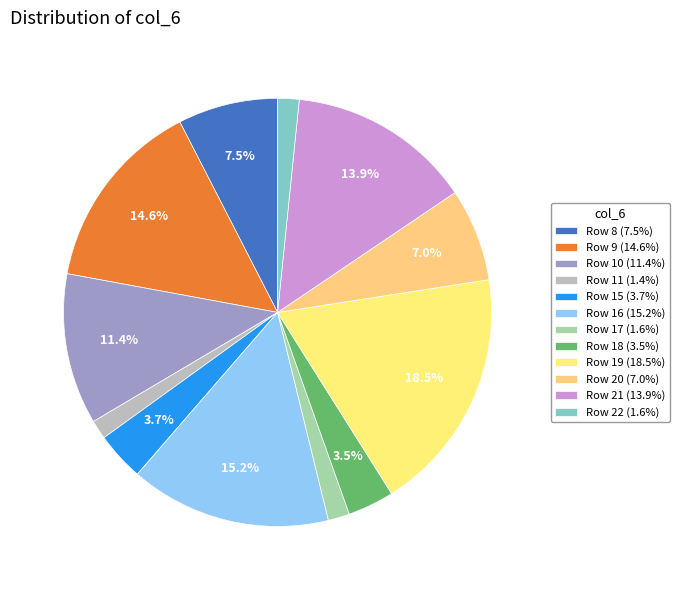

To the nearest percent, what is the difference between the largest and smallest slice percentages?

17%